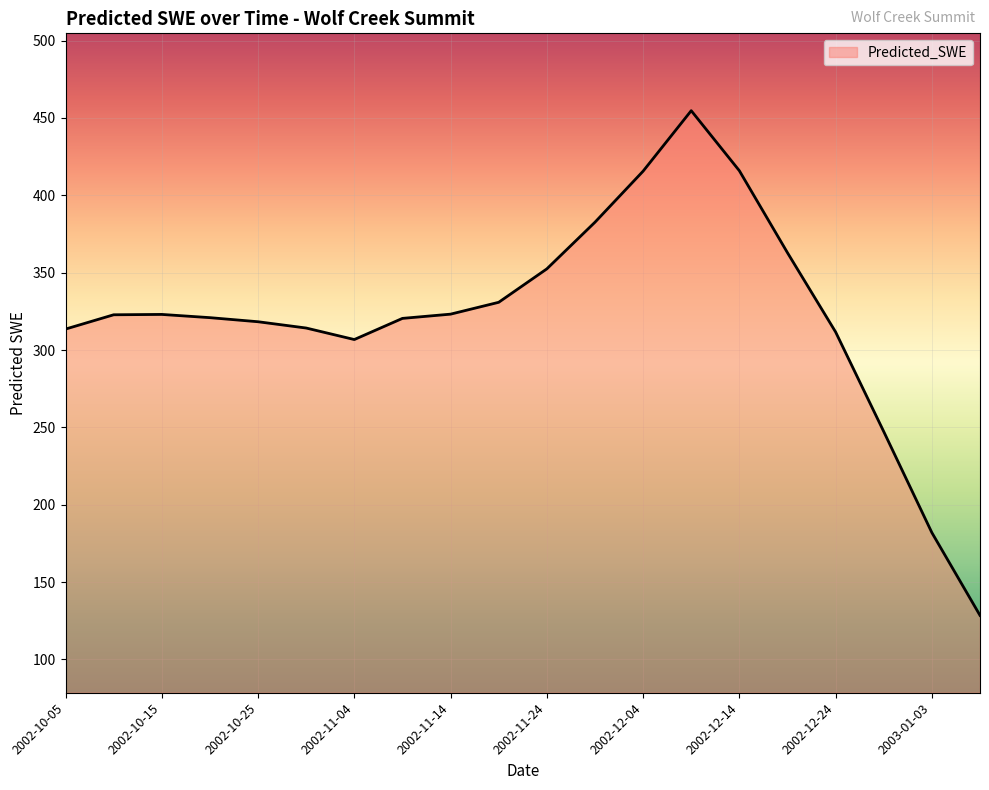

What is the smallest value displayed?

128.5